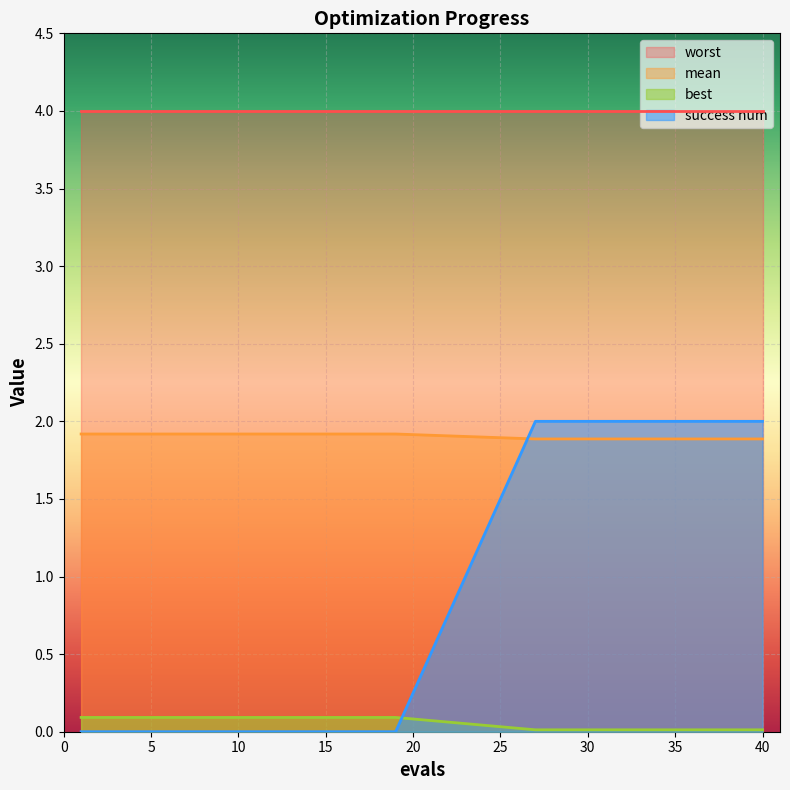

What is the sum of the mean values at 39 and 29?

3.8